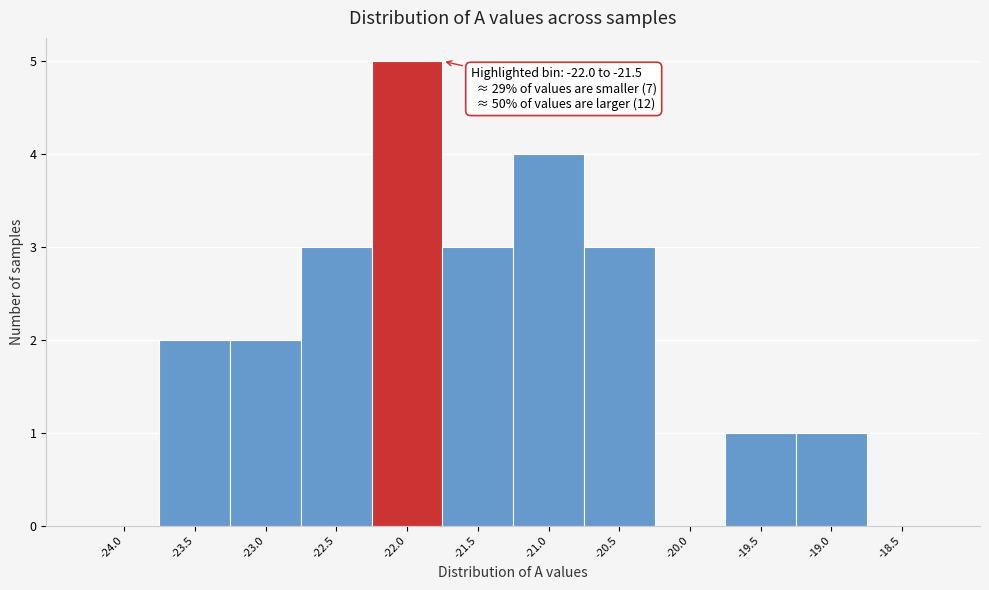

Reading right to left, extract all data points from this chart.

-18.5=0	-19.0=1	-19.5=1	-20.0=0	-20.5=3	-21.0=4	-21.5=3	-22.0=5	-22.5=3	-23.0=2	-23.5=2	-24.0=0